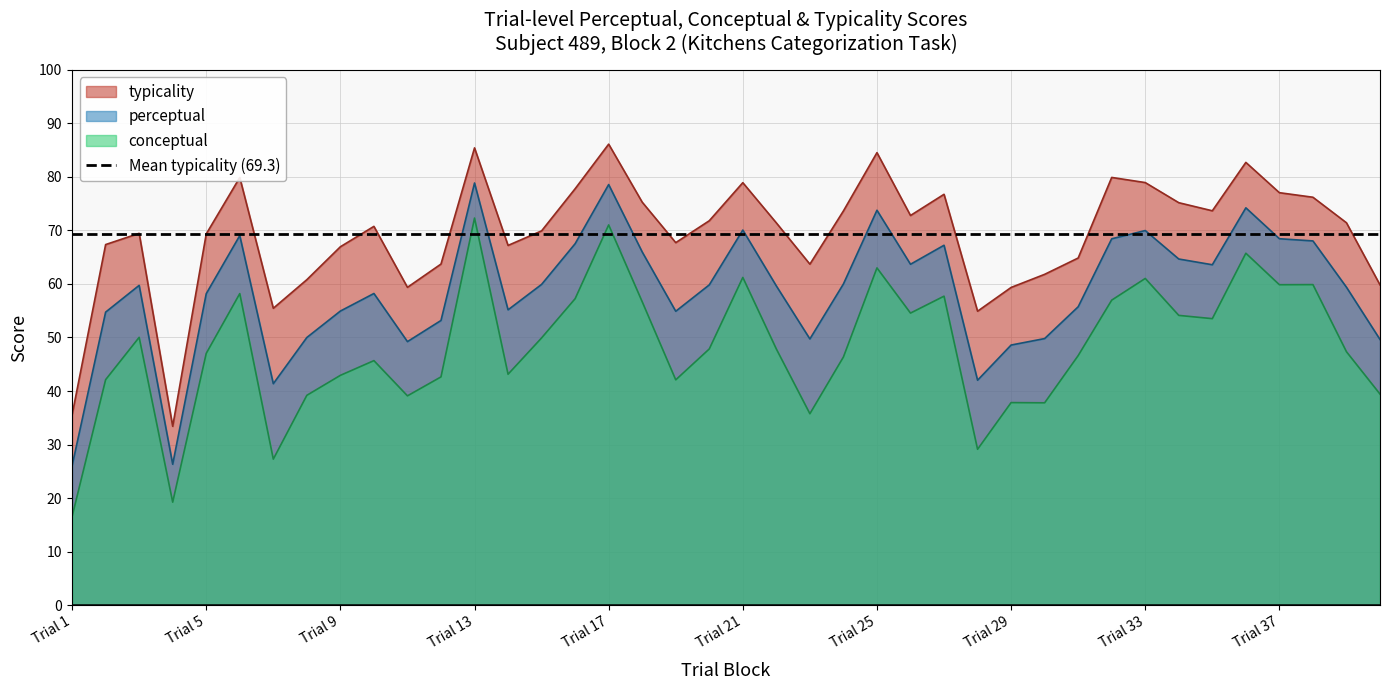

Rank the series by their maximum value, from lowest to highest.

Mean typicality (69.3), conceptual, perceptual, typicality